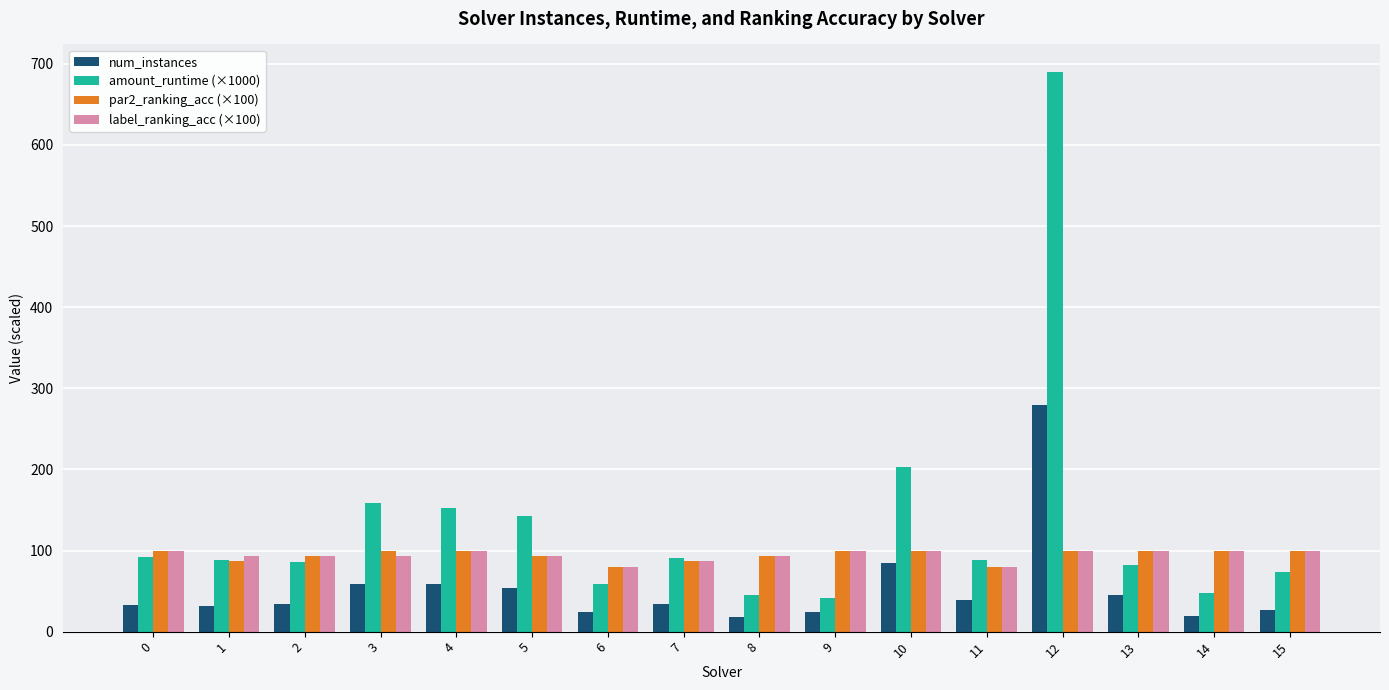

What is the maximum value for label_ranking_acc (×100)?

100.0